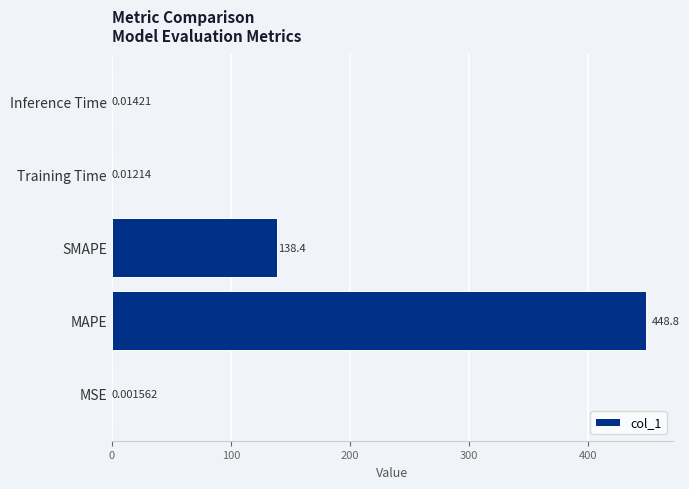

What is the sum of all values?

587.2